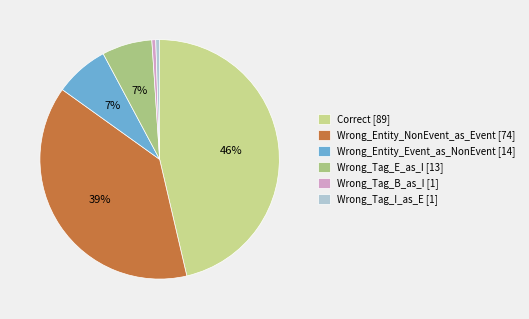

What is the smallest slice in the pie chart?

Wrong_Tag_B_as_I